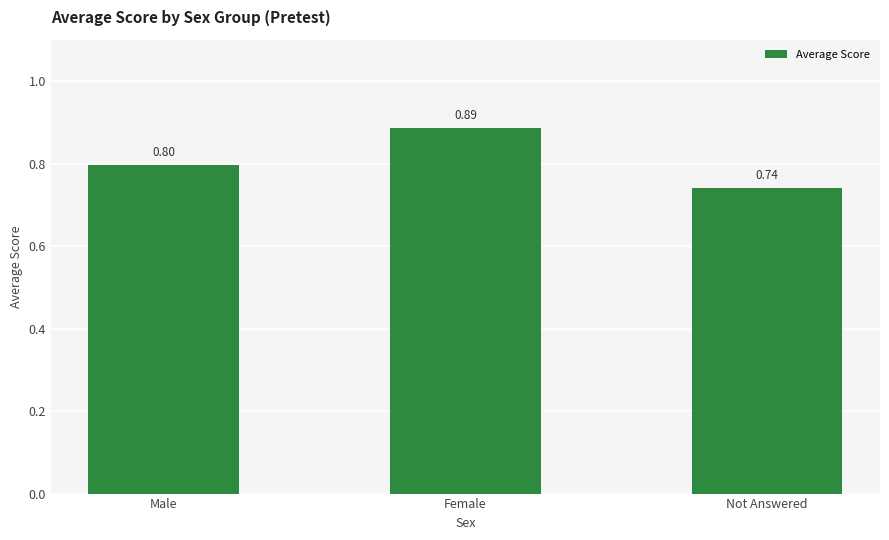

What position from the left is Not Answered?

3